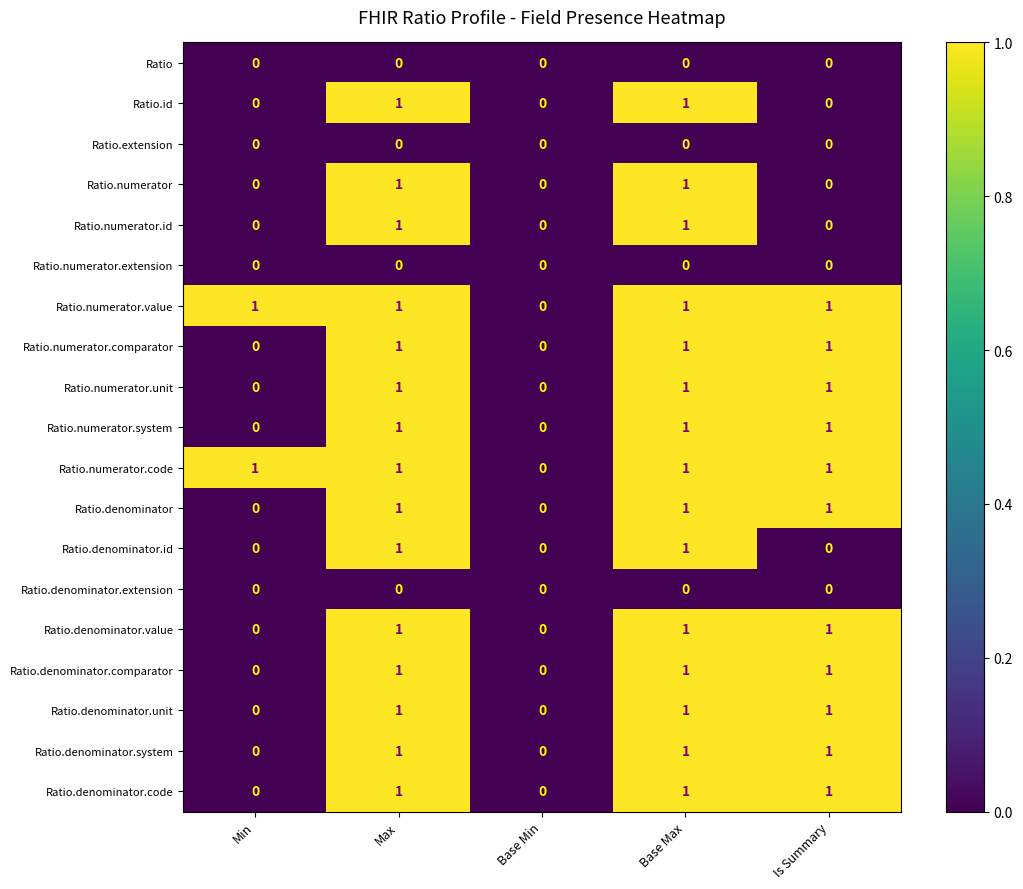

Is the value of Ratio.numerator.code at Max greater than the value of Ratio.numerator at Min?

Yes